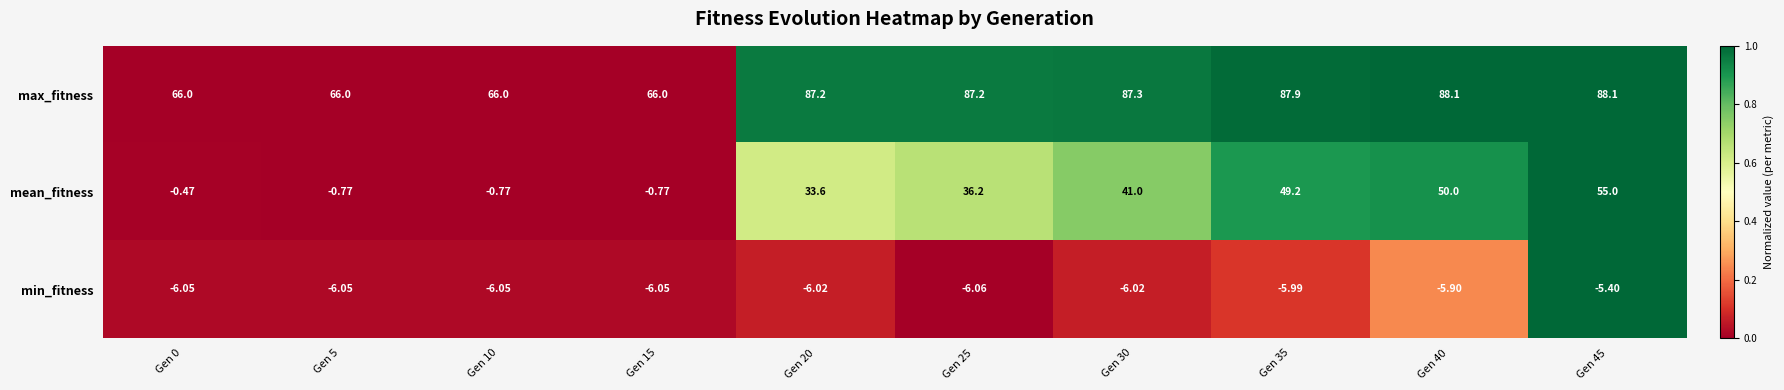

Between Gen 0 and Gen 40, which series saw the biggest shift?

mean_fitness